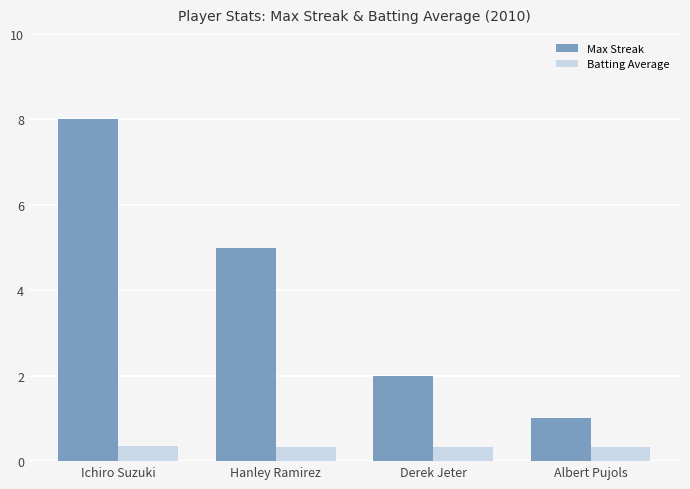

Between Hanley Ramirez and Derek Jeter, which series saw the biggest shift?

Max Streak